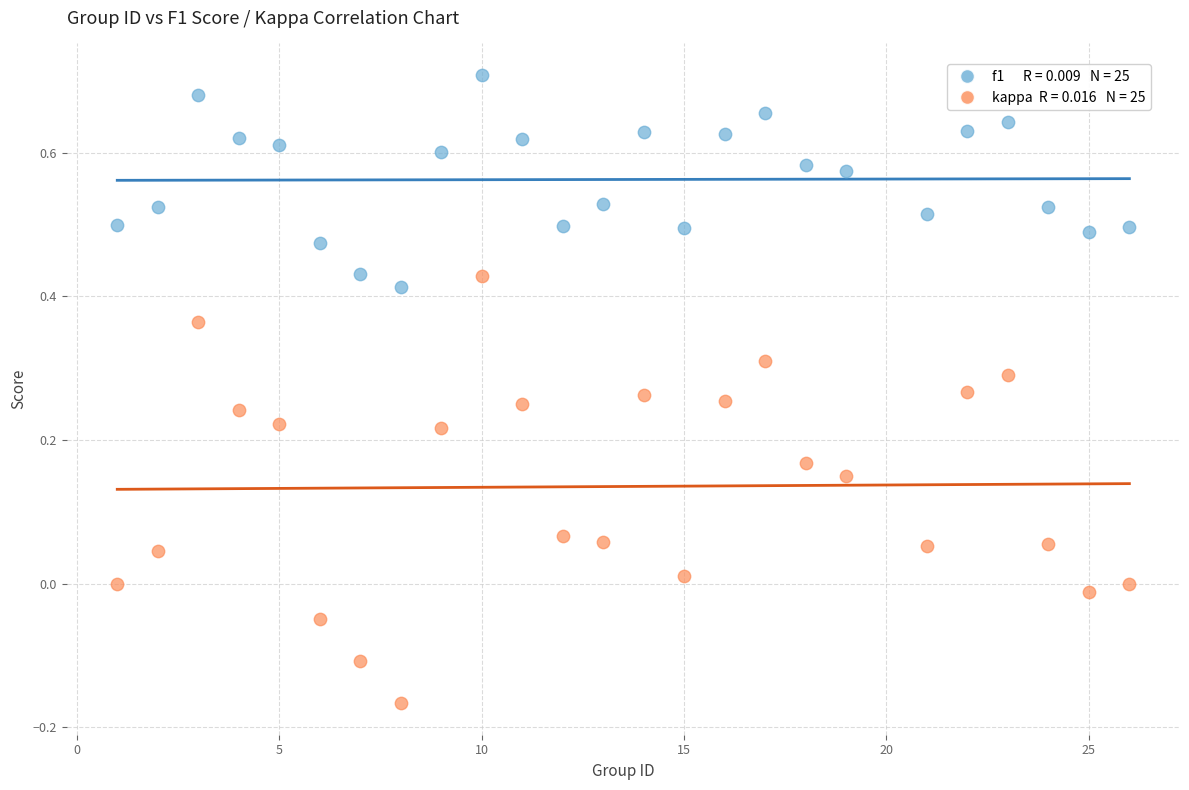

Across all data points, what is the range of X values (max minus min)?

25.0